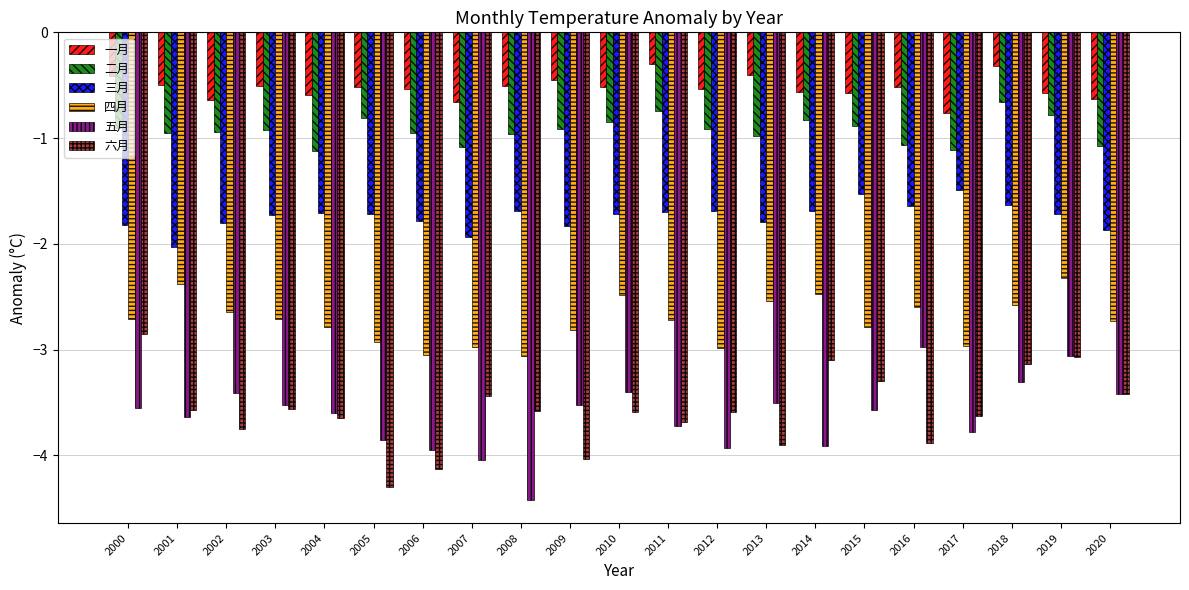

Are the bars grouped side by side (vs. stacked)?

Yes